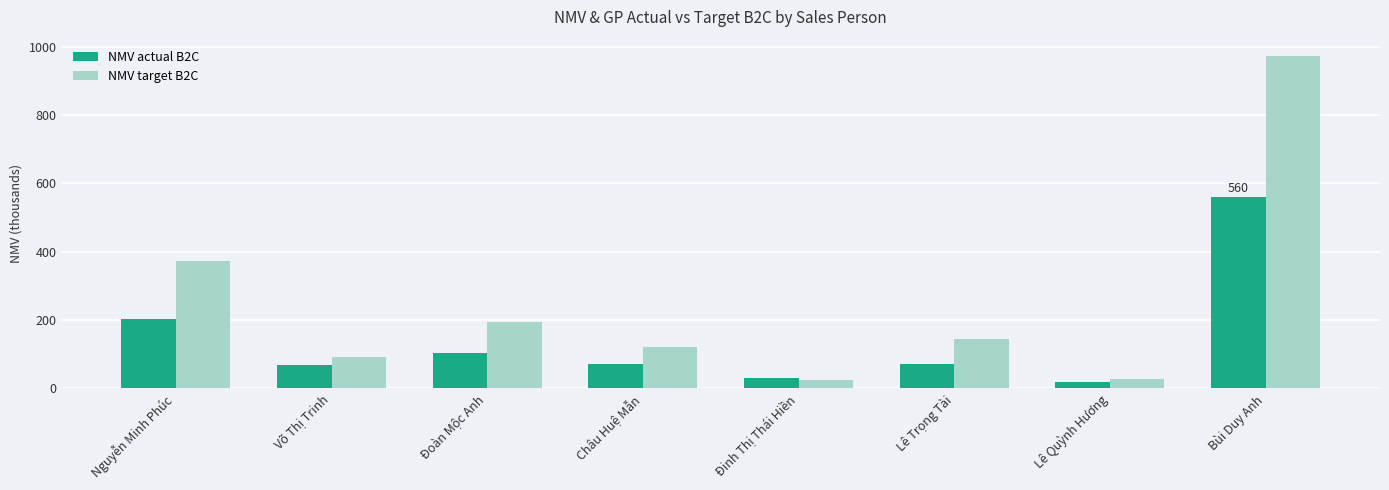

What is the total value across all series at Đoàn Mộc Anh?

297.1